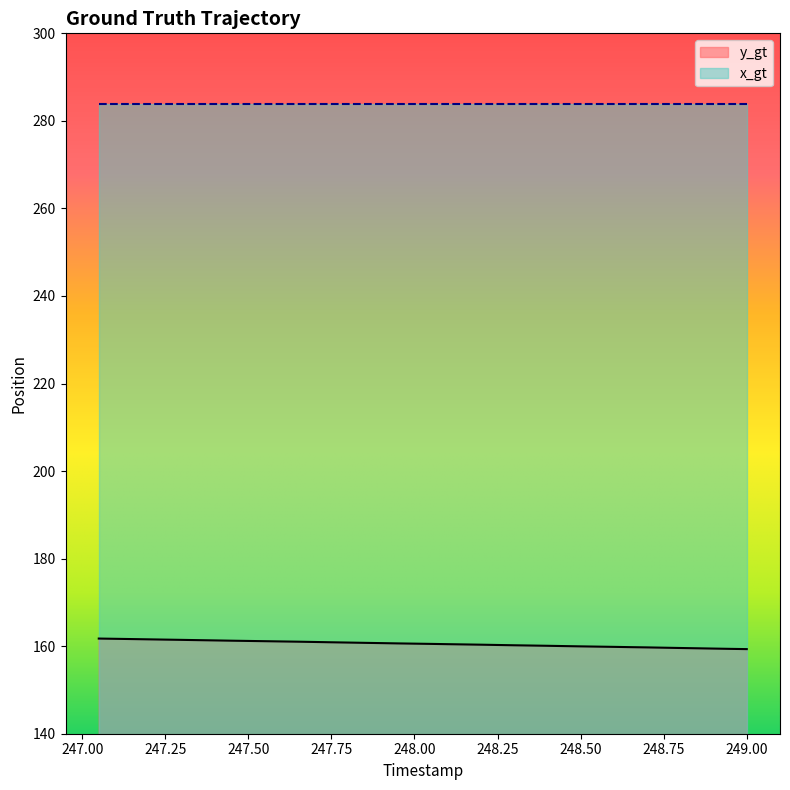

What value does the data have at 247.95?

160.6